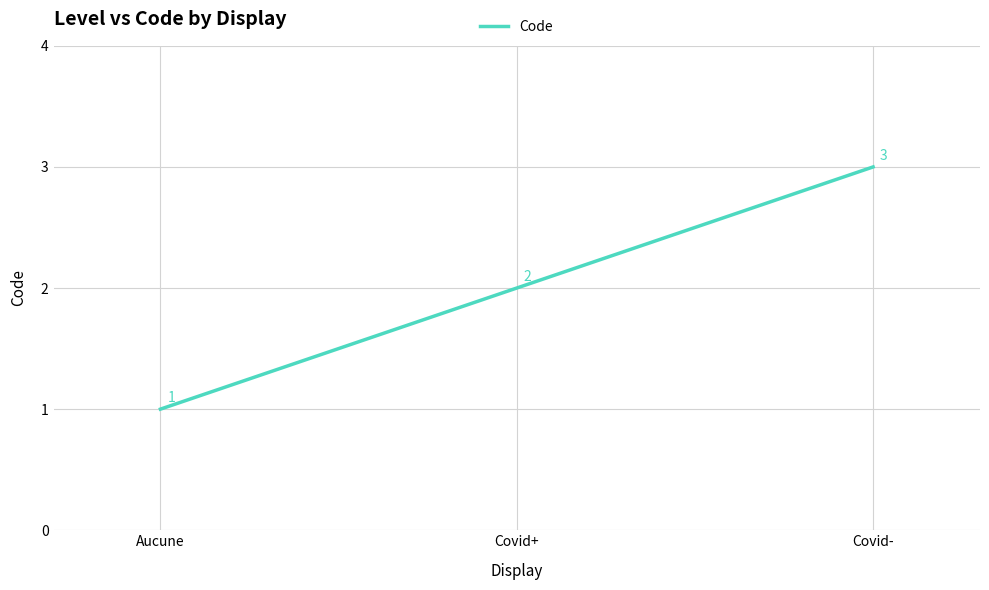

Count the values in the range 1 to 3.

3